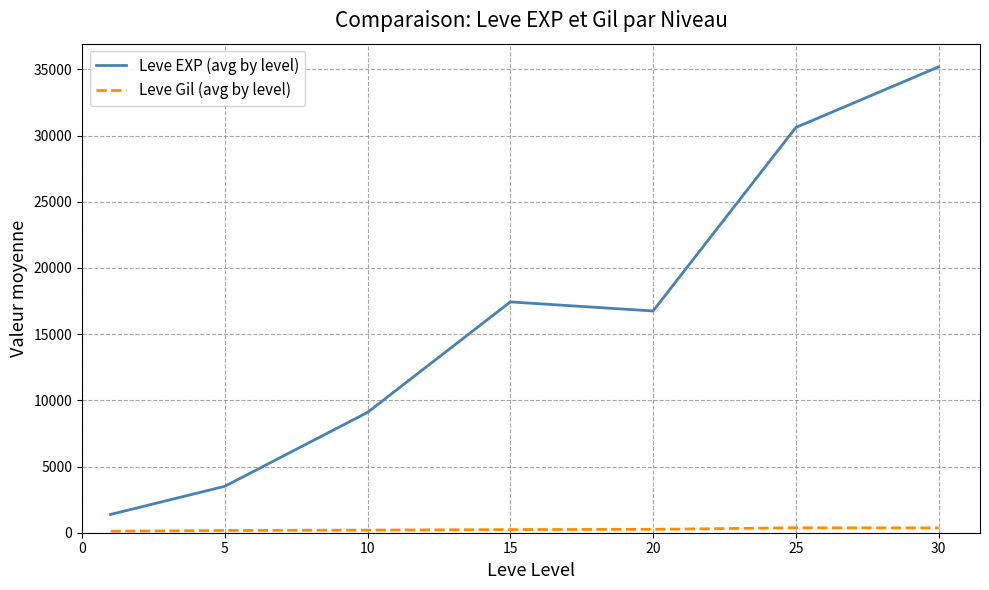

Which series has the largest total across all categories?

Leve EXP (avg by level)